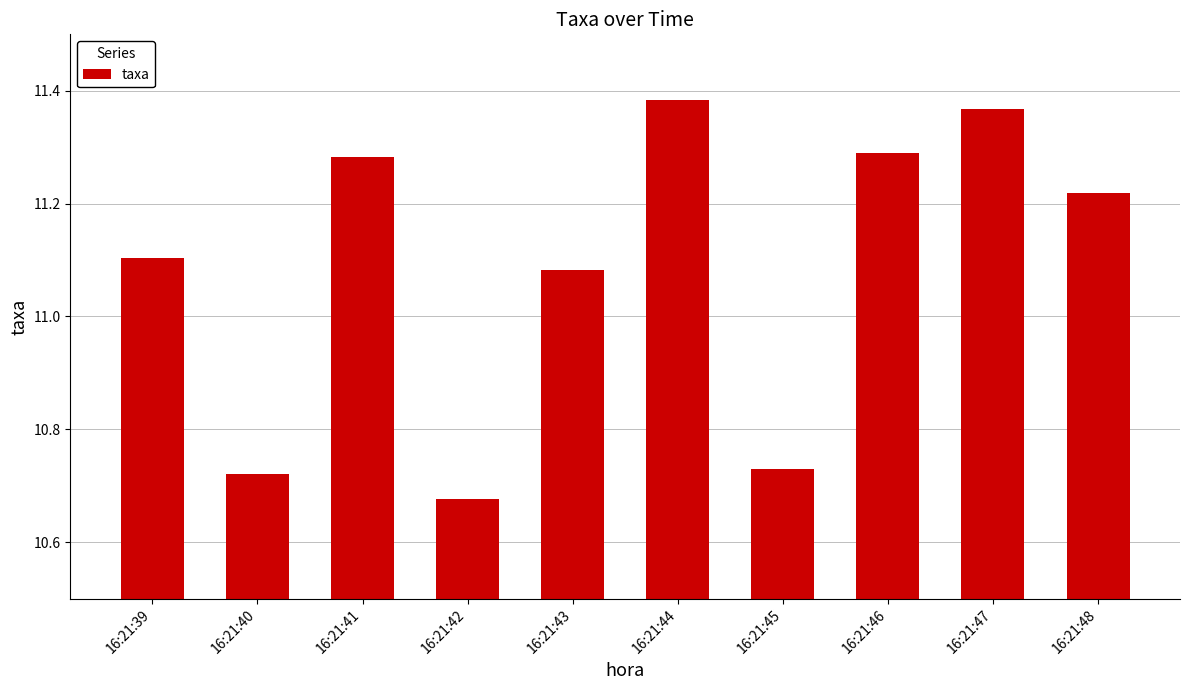

What is the ratio of the value at 16:21:47 to the value at 16:21:43?

1.0